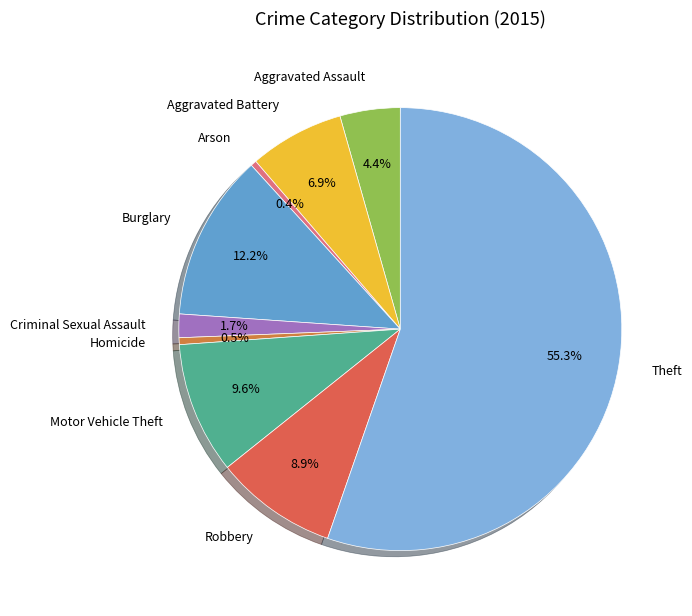

Combined, what portion of the pie is Criminal Sexual Assault and Arson?

2.1%